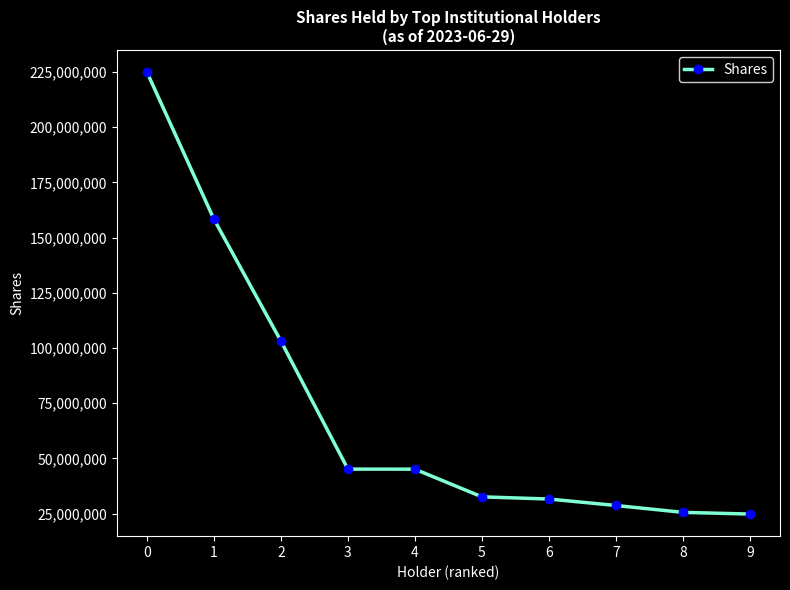

What is the ratio of the value at 3 to the value at 8?

1.8